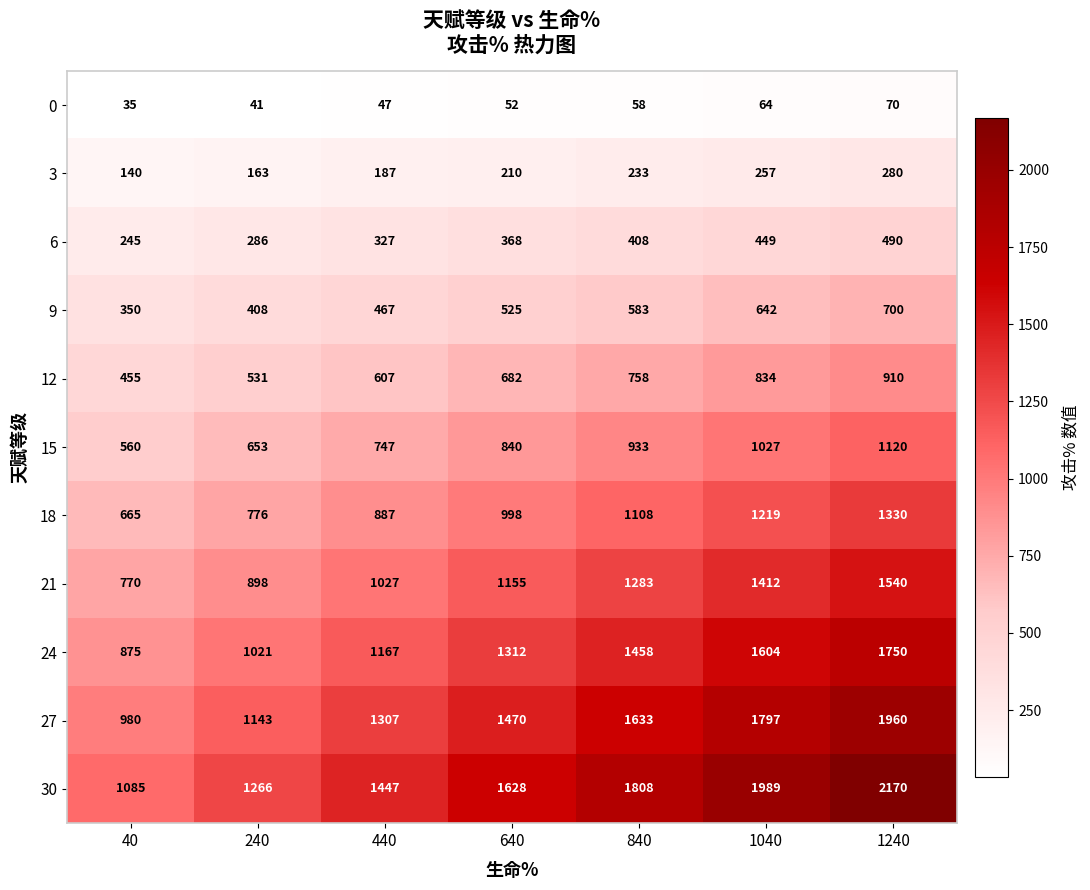

Which series has the largest range (max minus min)?

30